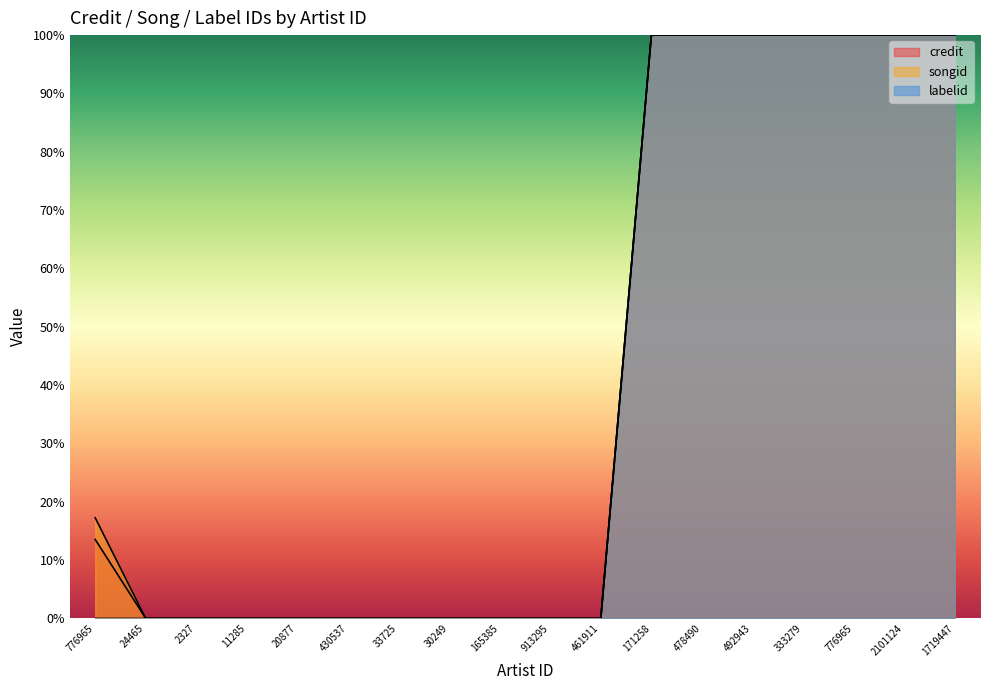

What is the average value of the credit series?

0.4